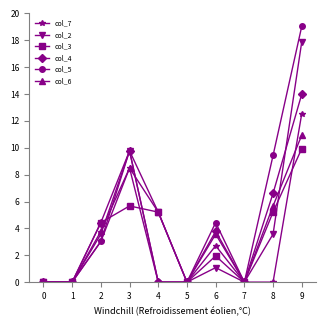

At which label is col_5 closest to 952?

8